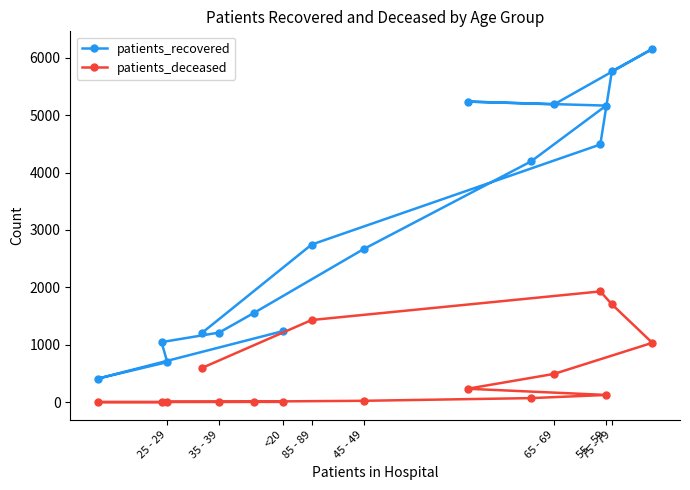

What are all the series names shown in the legend?

patients_recovered, patients_deceased